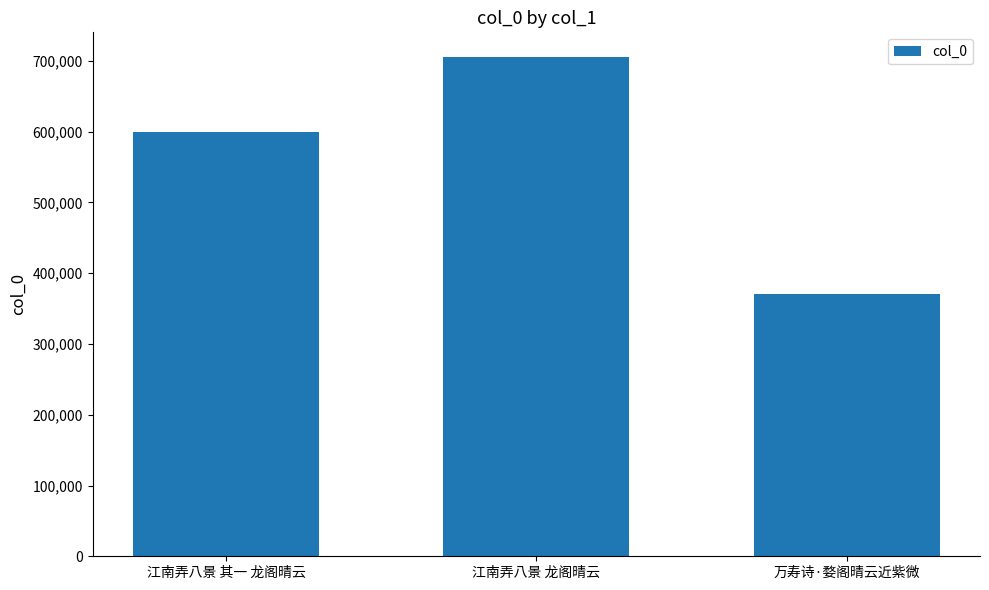

What is the average value?

558349